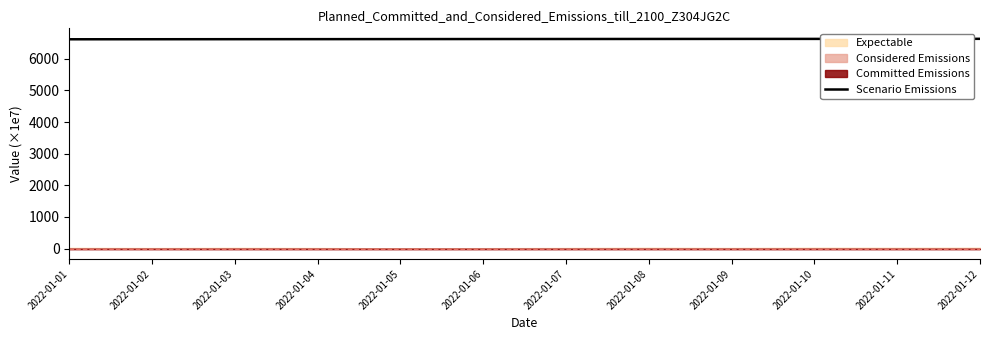

Does the chart display data point markers on the line(s)?

No